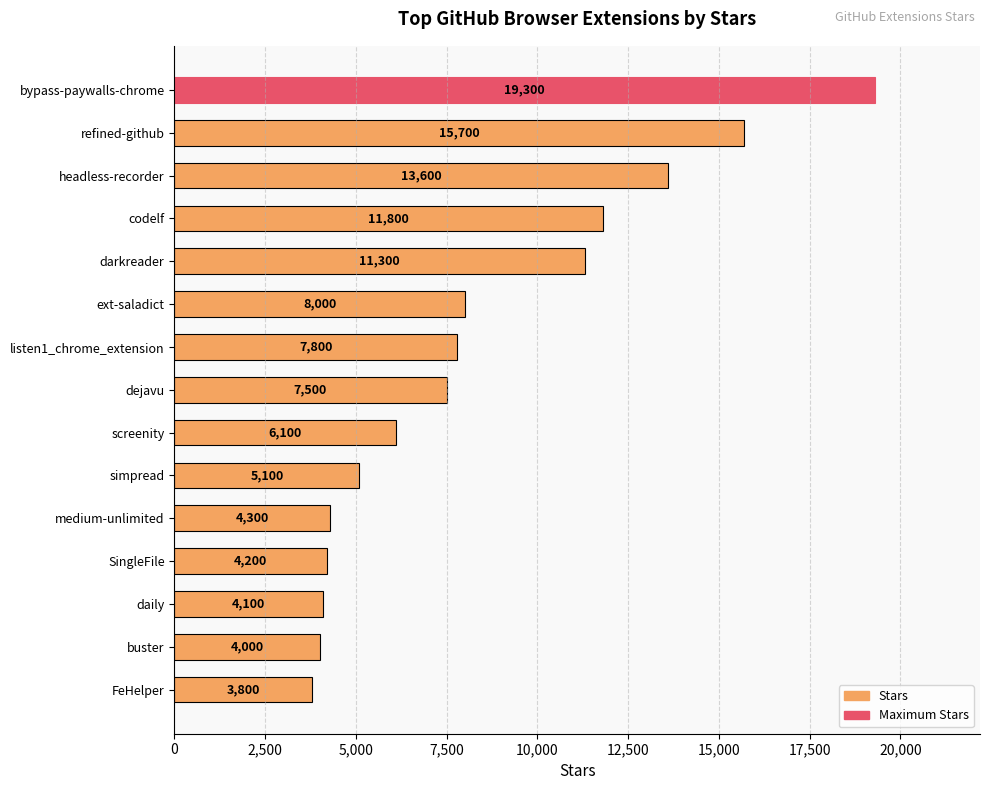

What is the label of the 10th bar from the bottom?

ext-saladict